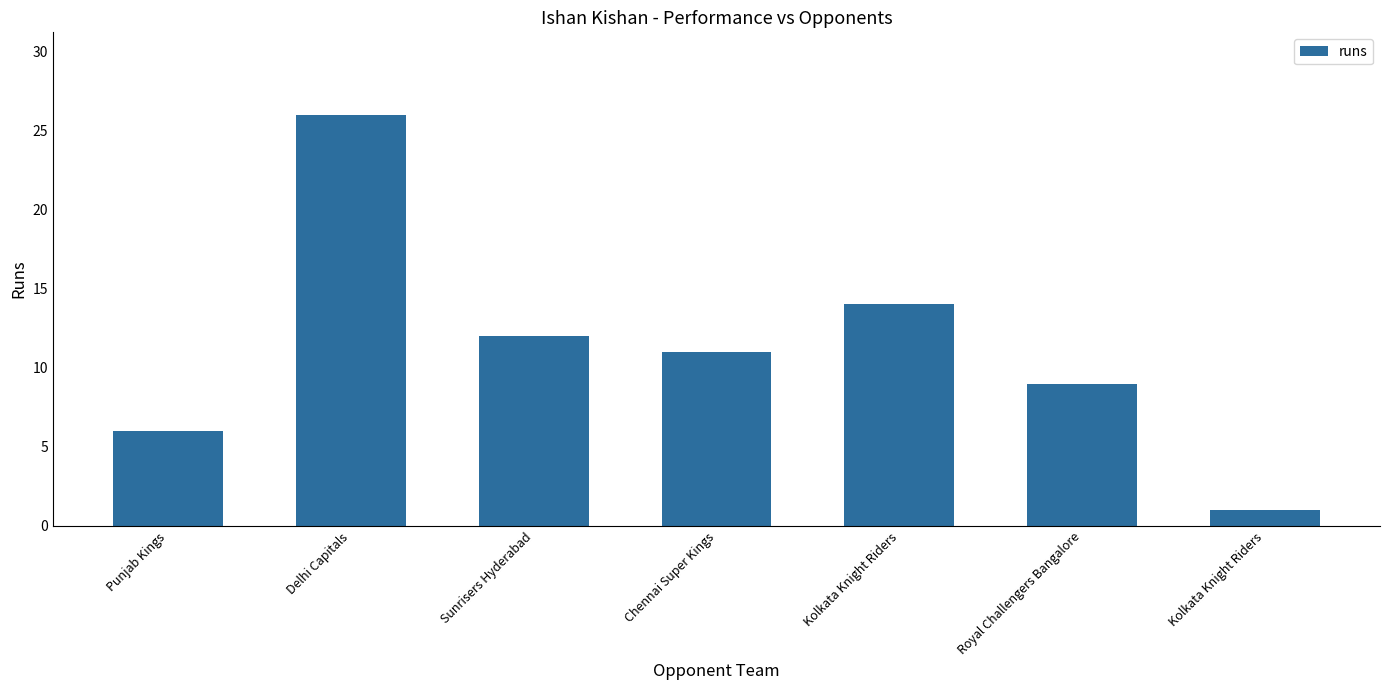

Reading right to left, extract all data points from this chart.

Kolkata Knight Riders=1	Royal Challengers Bangalore=9	Kolkata Knight Riders=14	Chennai Super Kings=11	Sunrisers Hyderabad=12	Delhi Capitals=26	Punjab Kings=6